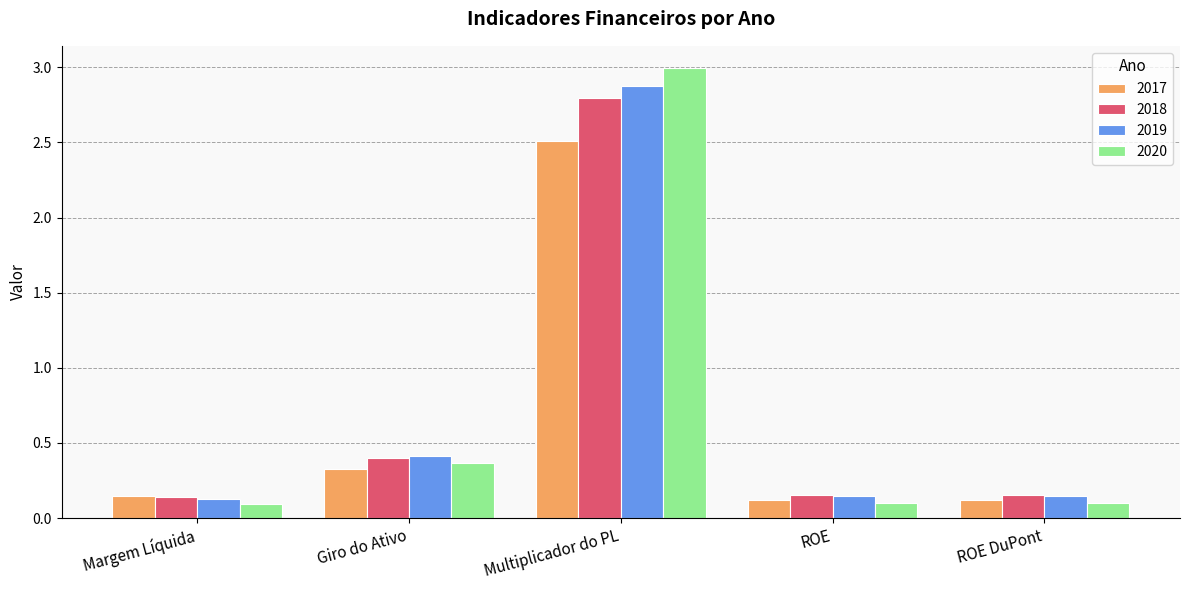

How many groups of bars are there?

5